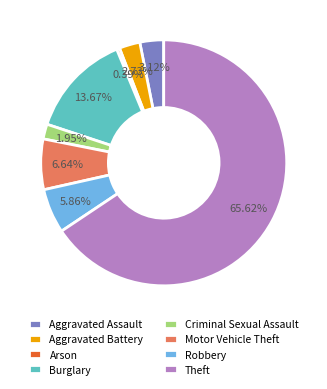

Is there a majority slice in this chart?

Yes